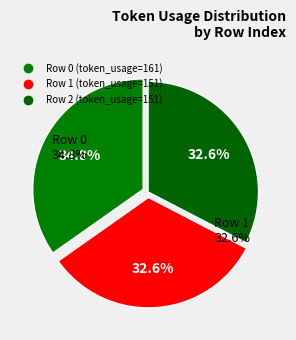

Is there any slice that represents more than half of the pie?

No